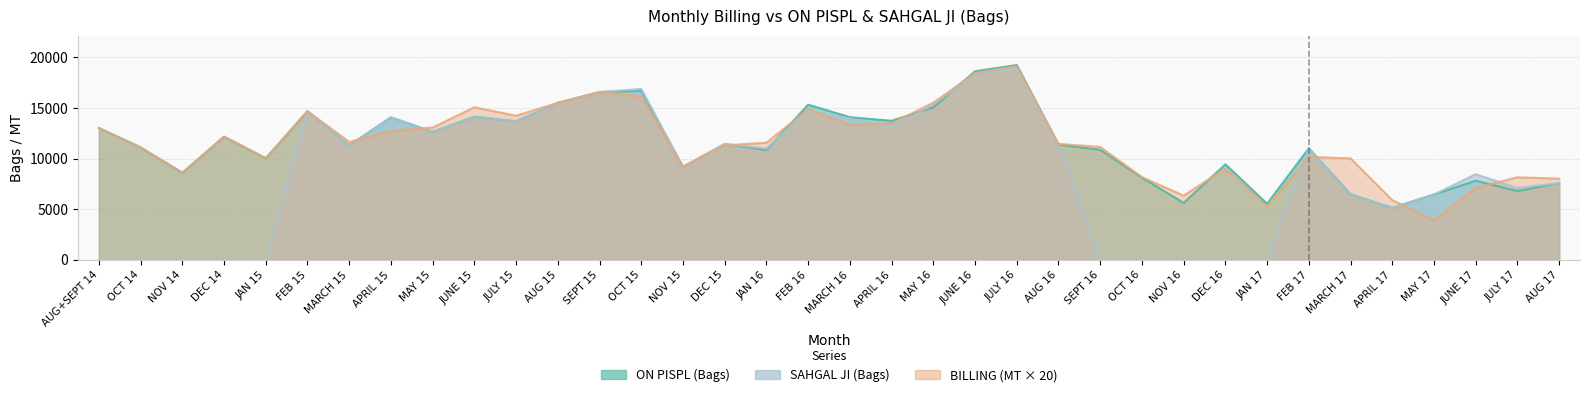

What are all the series names shown in the legend?

BILLING (MT), ON PISPL (Bags), SAHGAL JI (Bags)